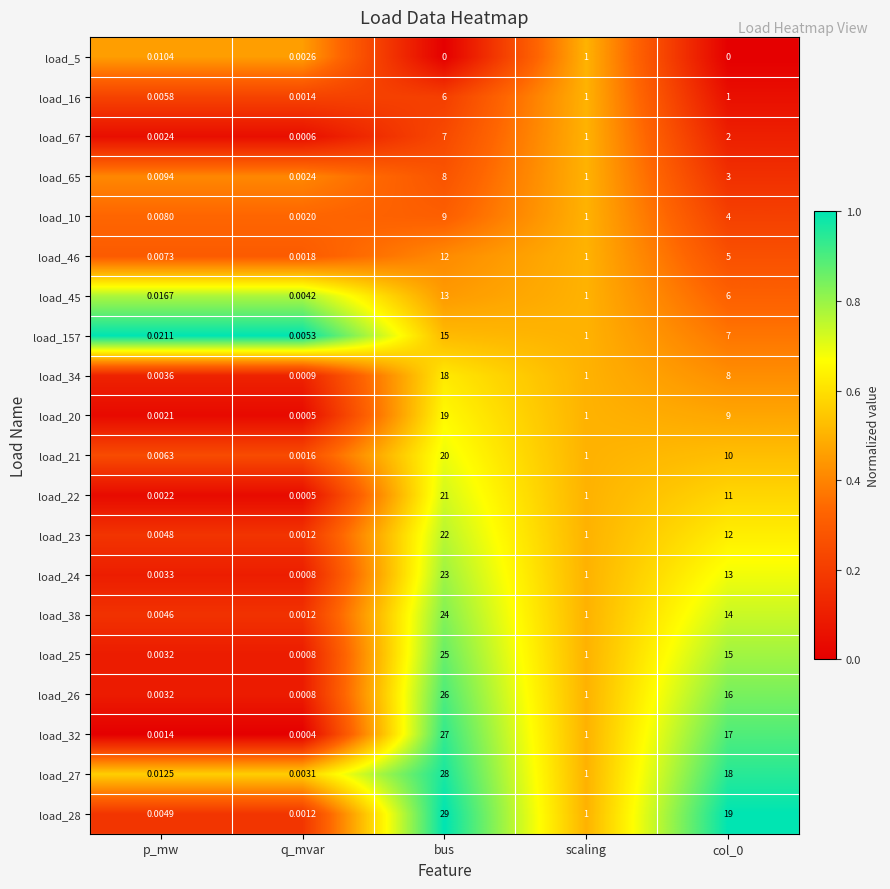

Is the value of load_28 at col_0 greater than the value of load_45 at p_mw?

Yes